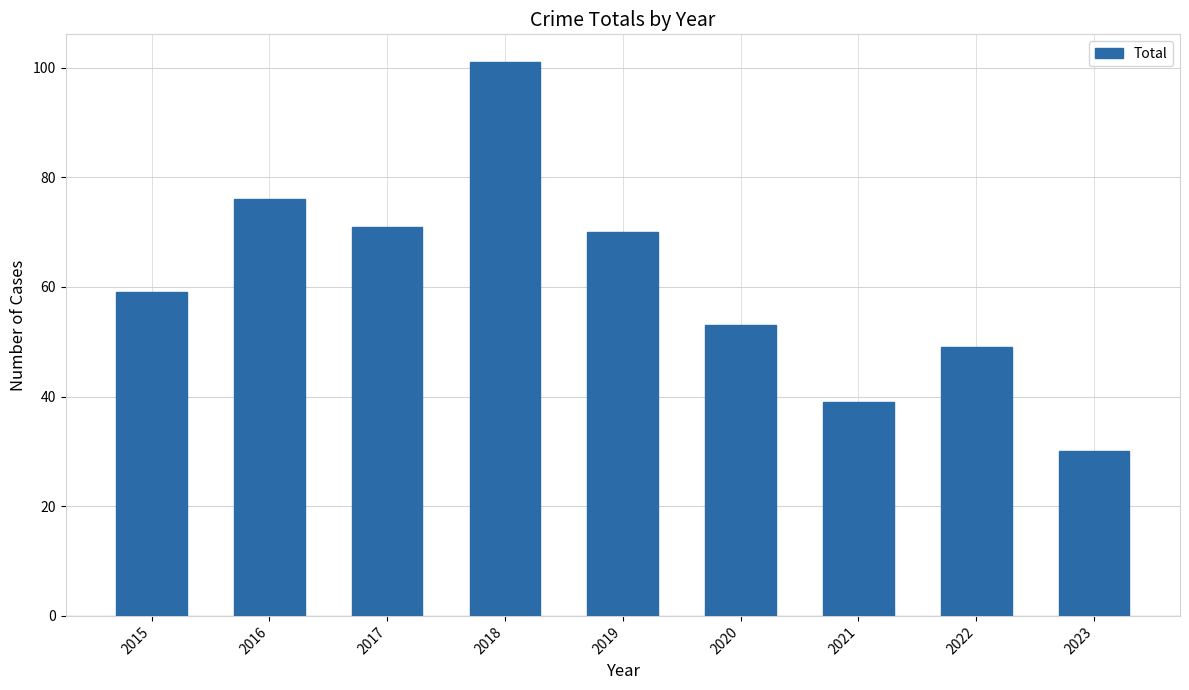

List the labels in order of value, largest first.

2018, 2016, 2017, 2019, 2015, 2020, 2022, 2021, 2023